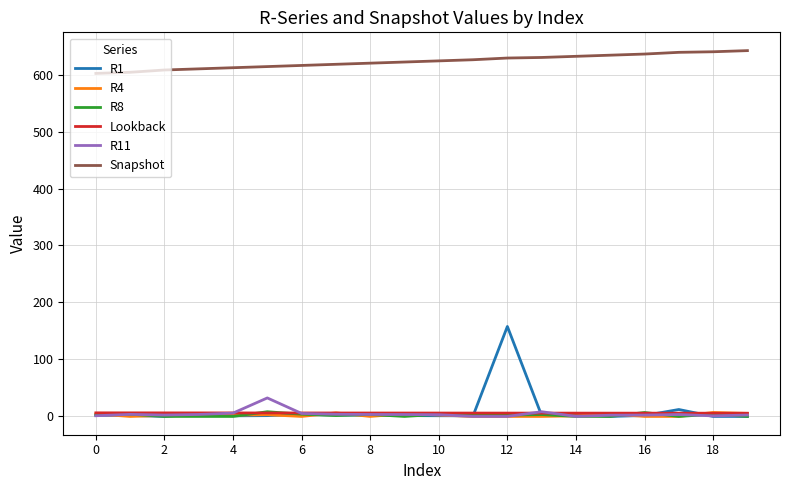

True or false: Snapshot and Lookback intersect in this chart.

False